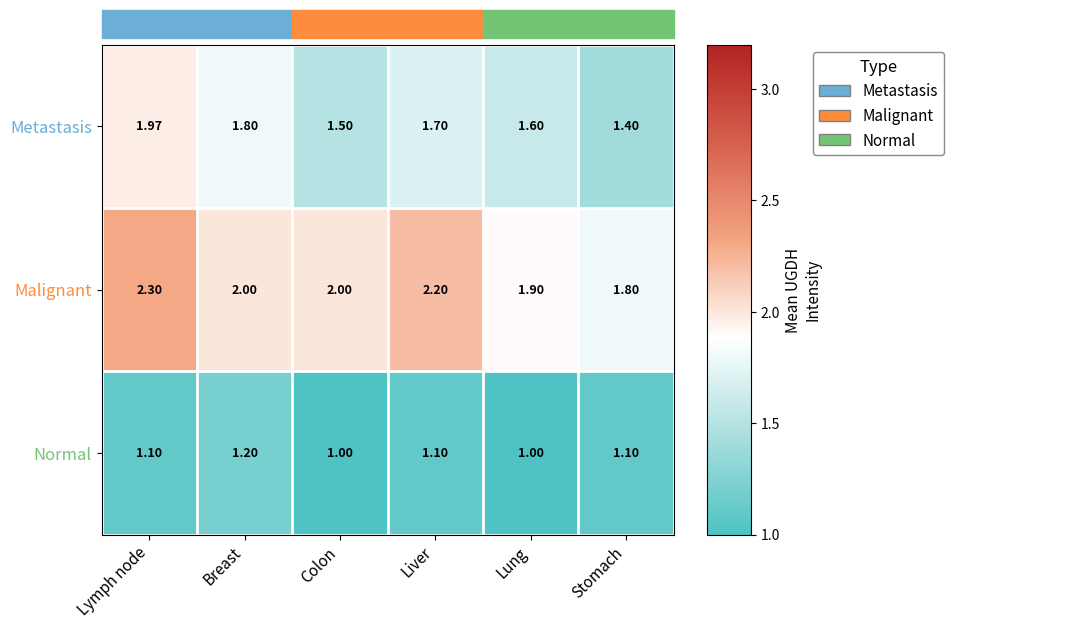

What is the difference between the highest and lowest values at Breast?

0.8